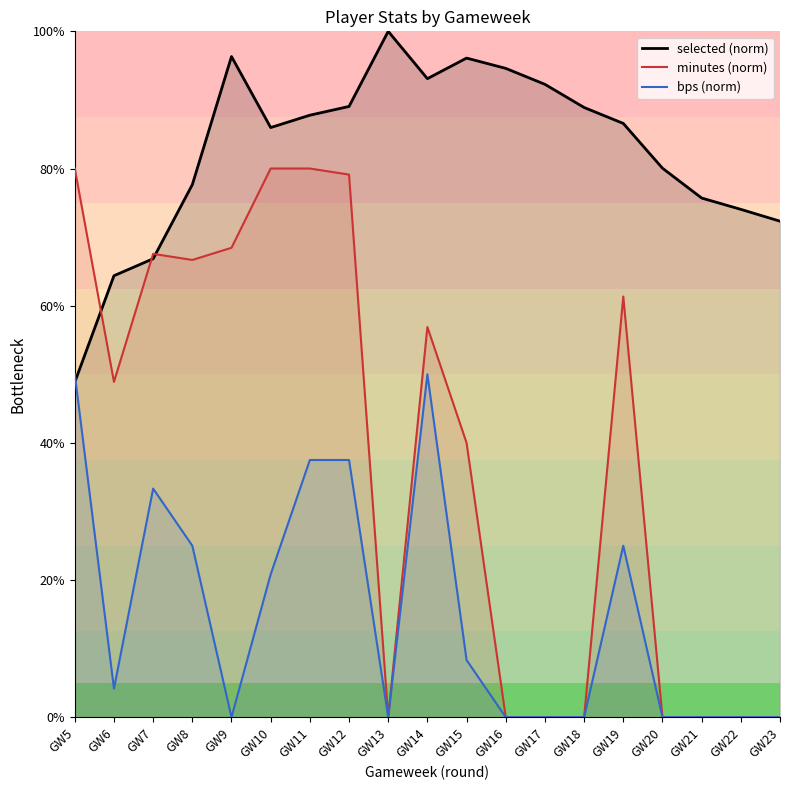

List the series in order of their overall mean, highest first.

selected (norm), minutes (norm), bps (norm)